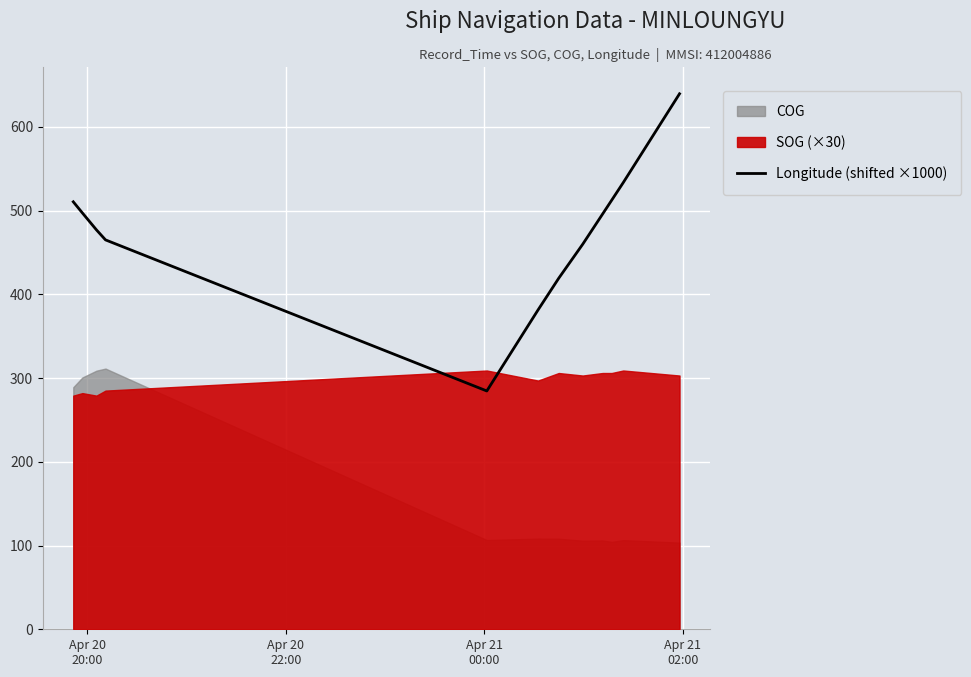

What is the lowest value of the Longitude (shifted ×1000) series?

284.6